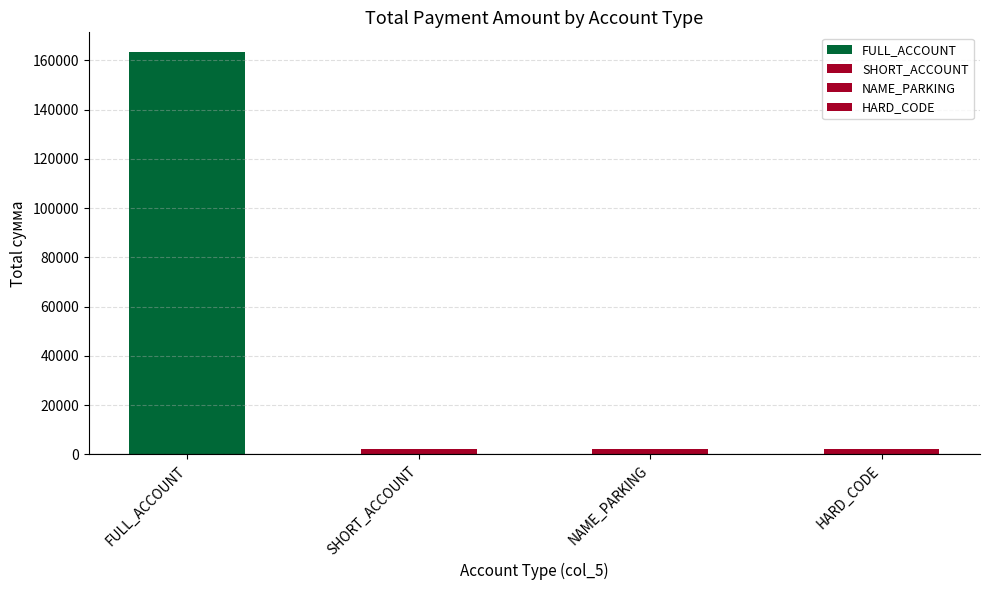

Where is the data nearest to the value 82653?

NAME_PARKING